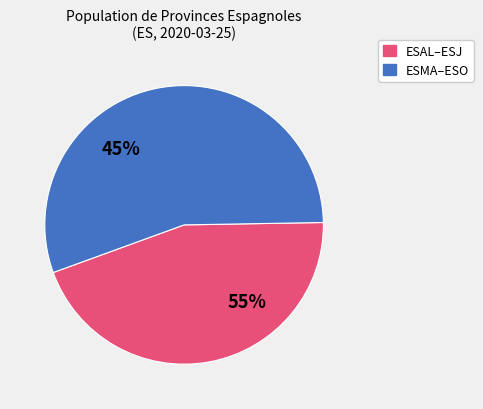

Which has a higher value, ESMA or ESAL?

ESMA